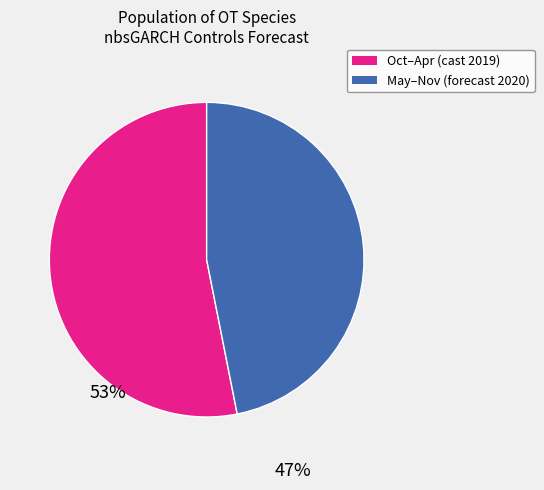

How many segments does this pie chart have?

2